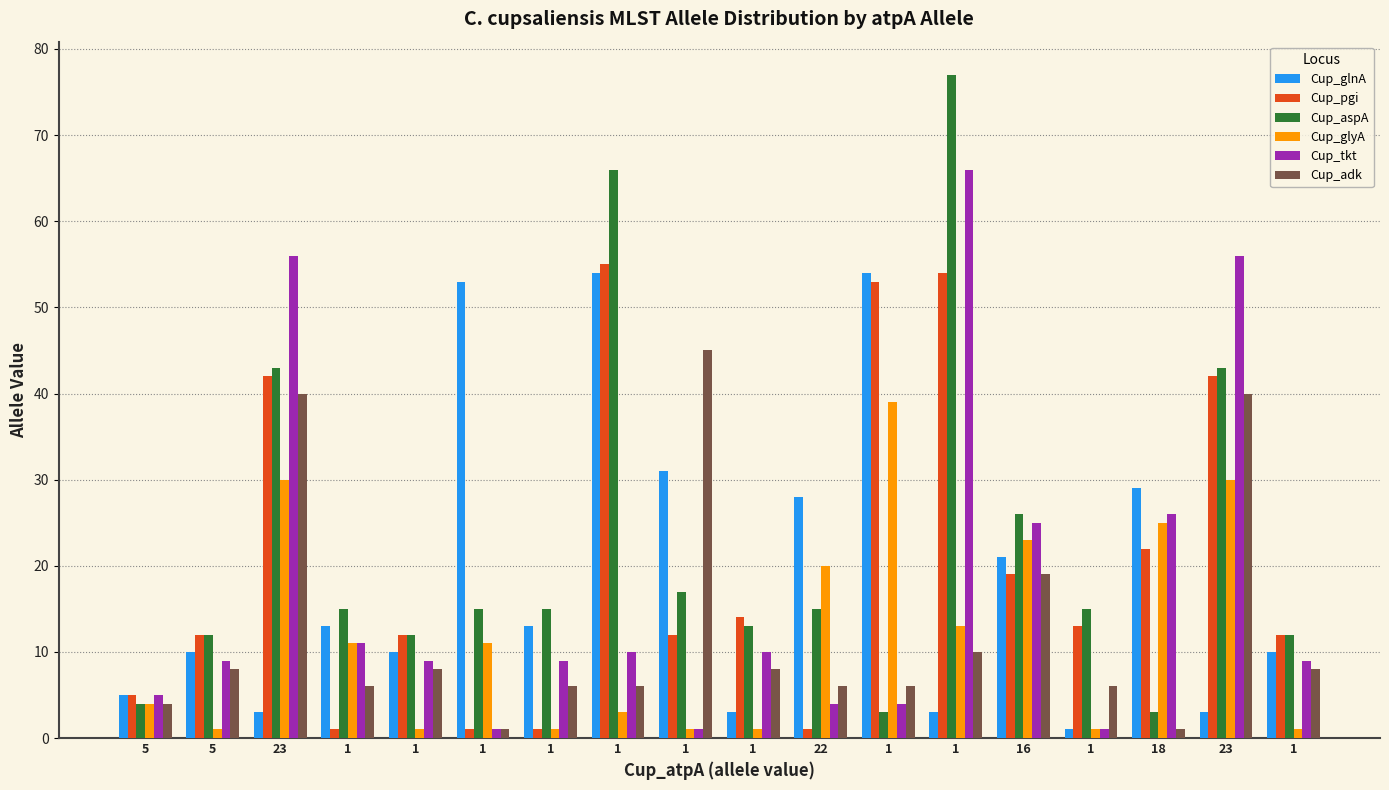

Which category has the lowest value in the Cup_pgi series?

1